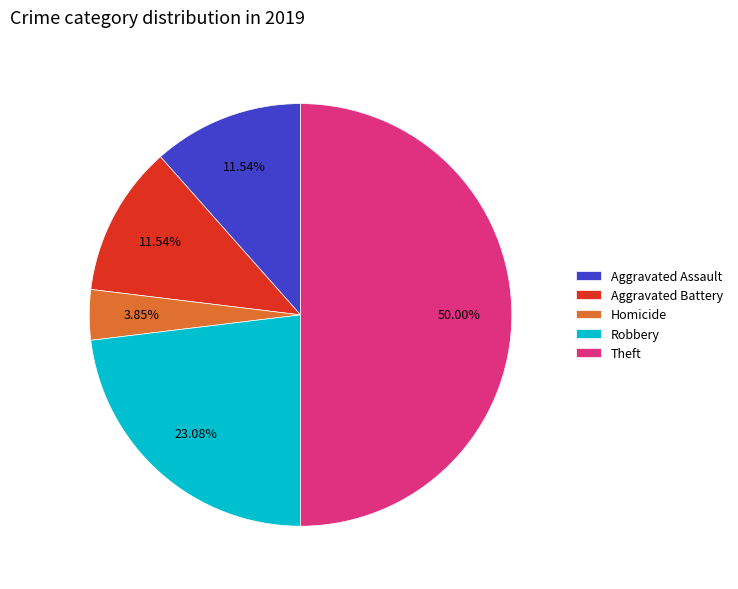

Approximately how many times larger is the value at Theft compared to Aggravated Battery?

4.3